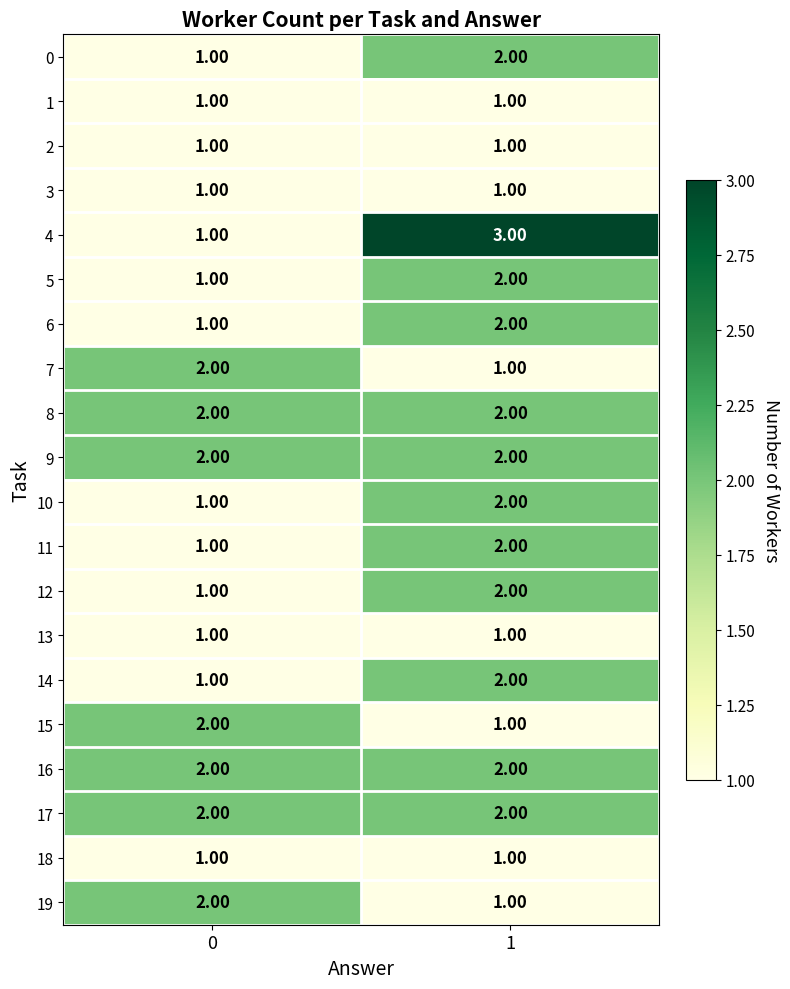

Which series has the widest spread of values?

4